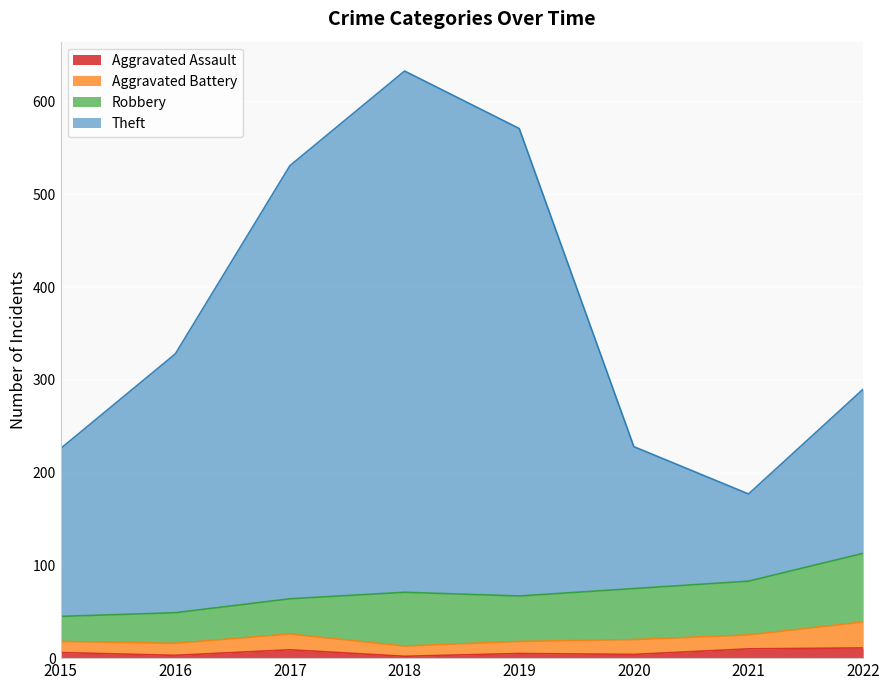

What is the maximum value shown in the chart?

633